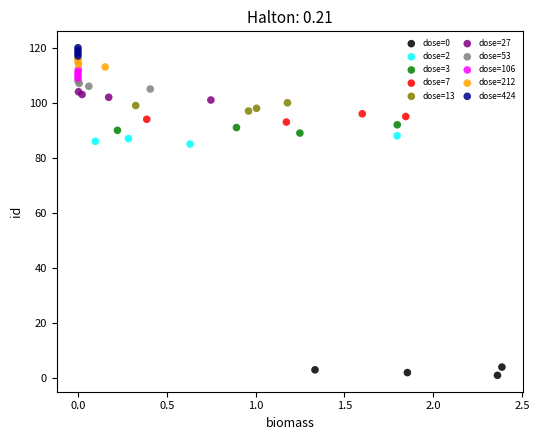

Which series reaches the minimum Y coordinate?

dose=0